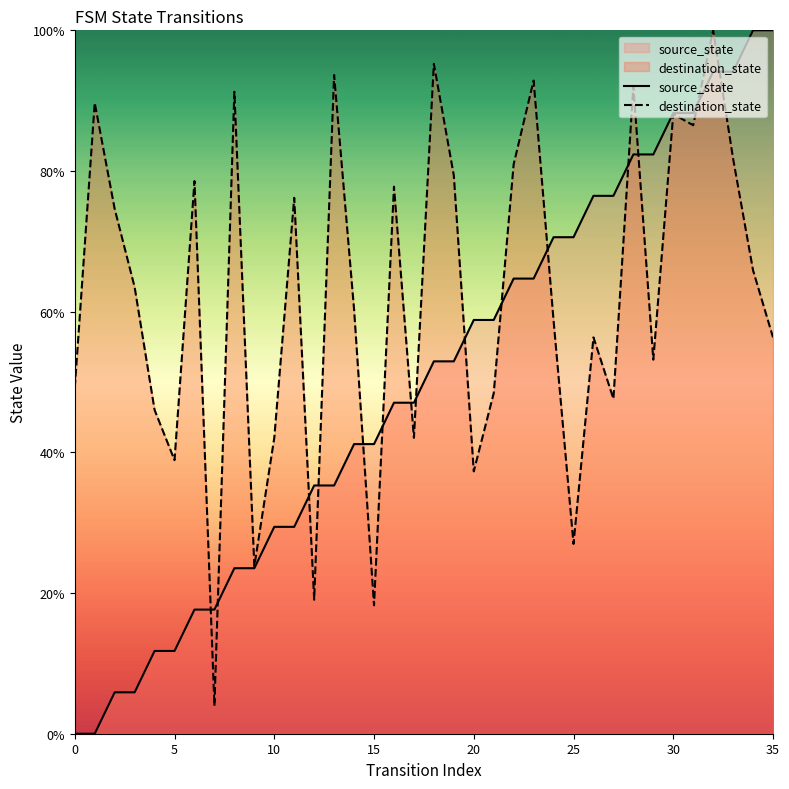

At how many categories does at least one series exceed 72?

21